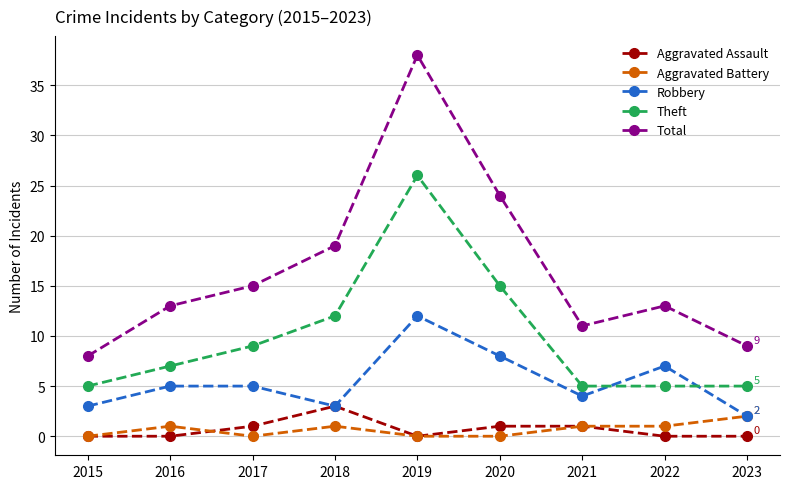

The Theft series shows 12 at 2018. True or false?

True